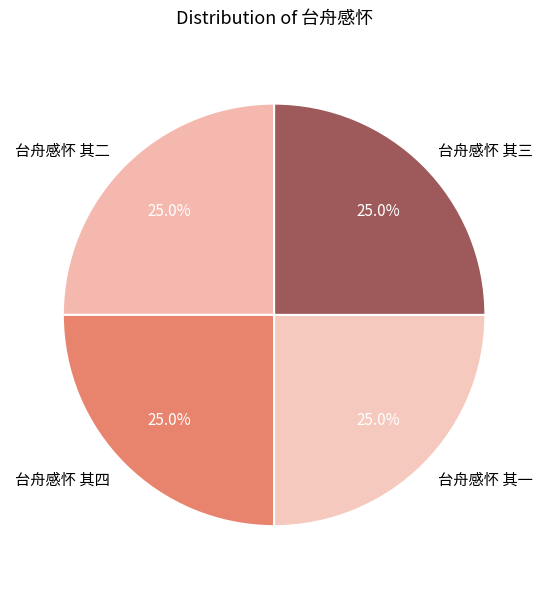

Does any single category account for the majority?

No